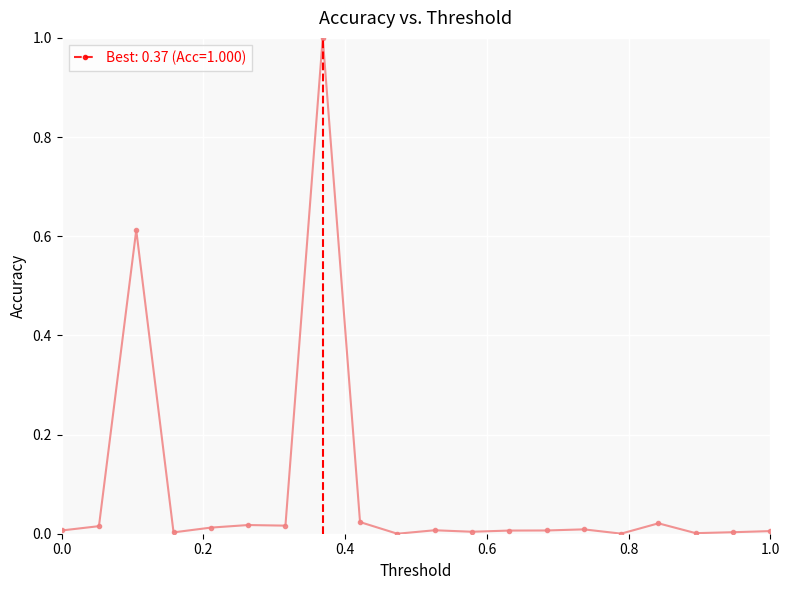

What is the sum of all values?

1.8